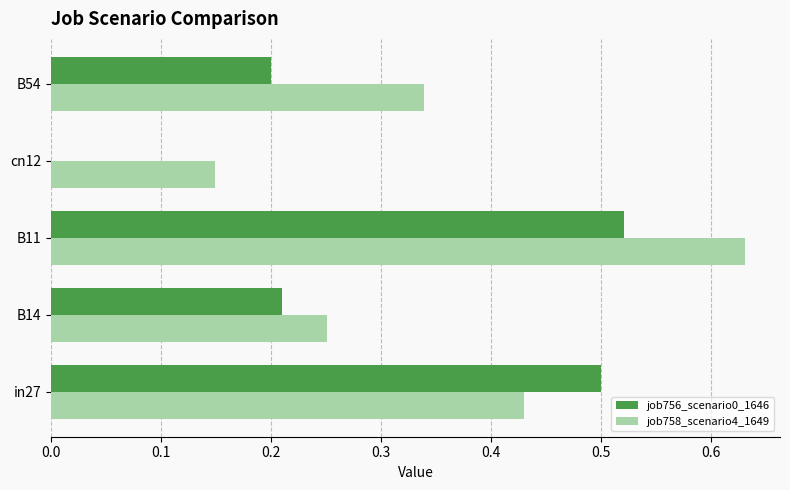

At which category is the sum across all series the highest?

B11